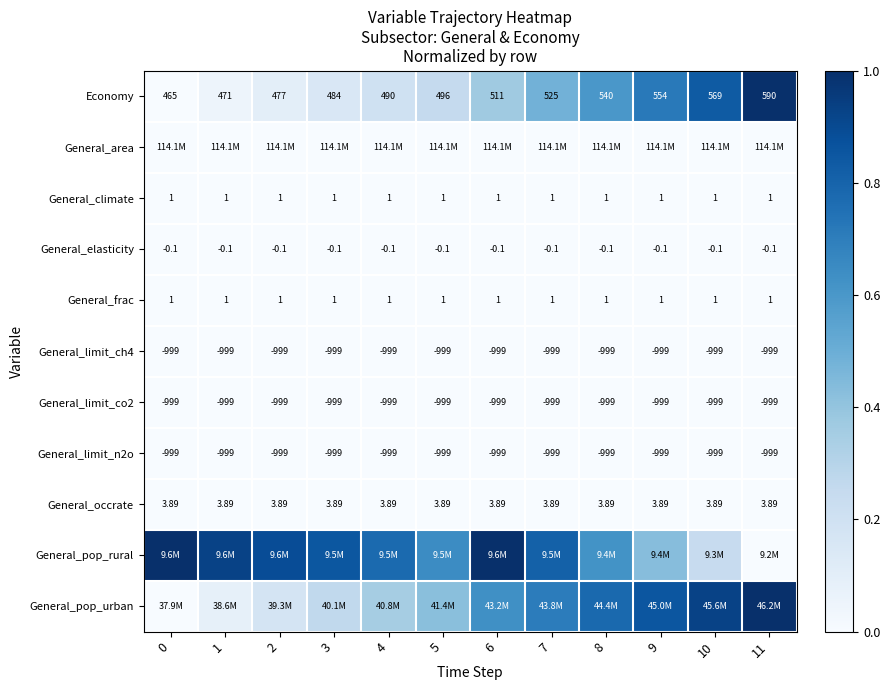

Is the value of General_occrate at 4 greater than the value of General_limit_n2o at 2?

Yes